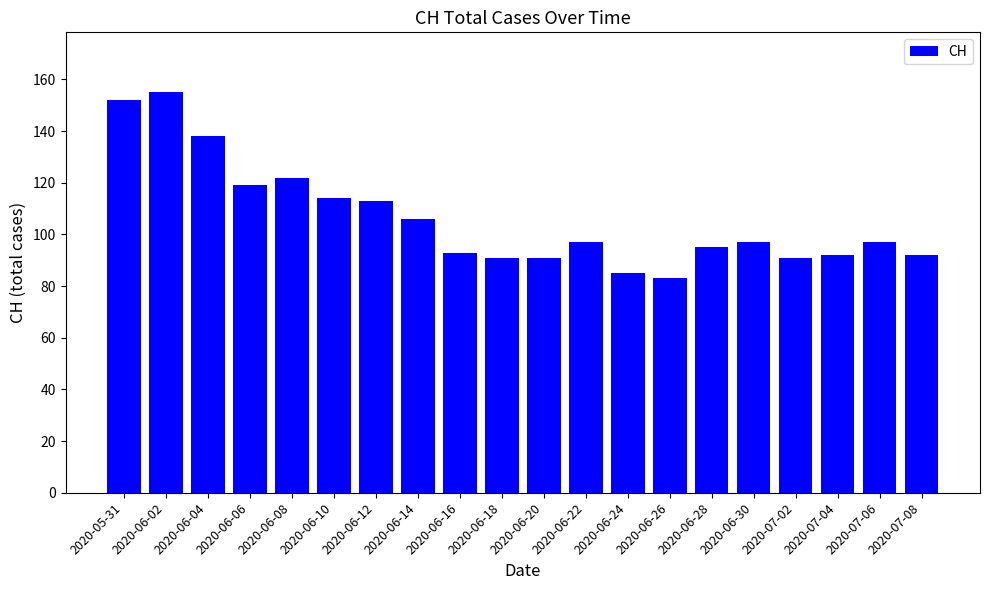

Which has a higher value, 2020-06-12 or 2020-05-31?

2020-05-31